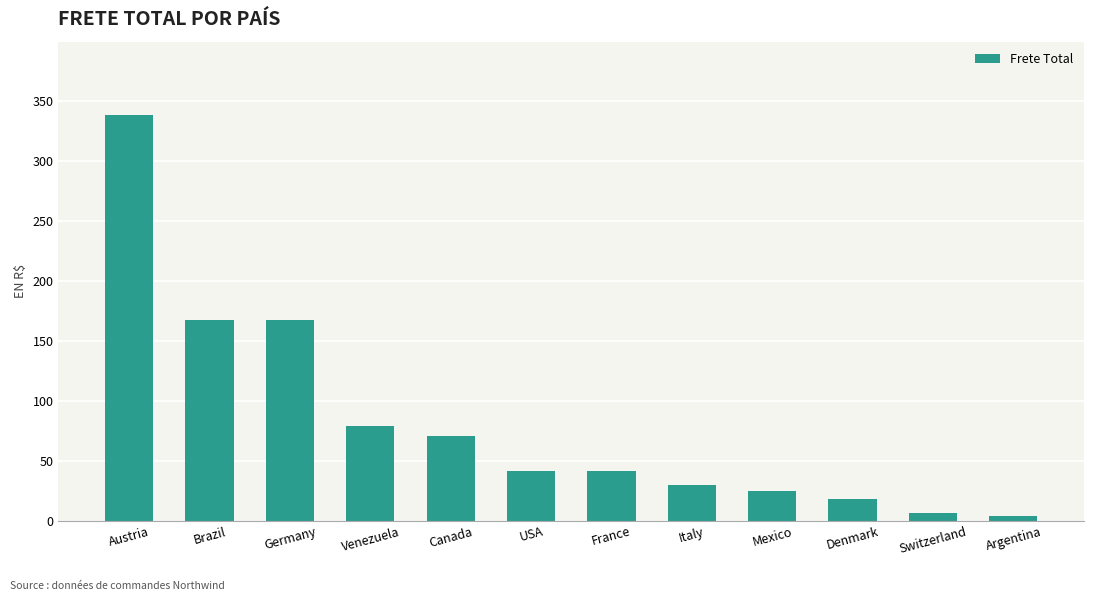

What is the value of the 7th bar from the left?

41.1